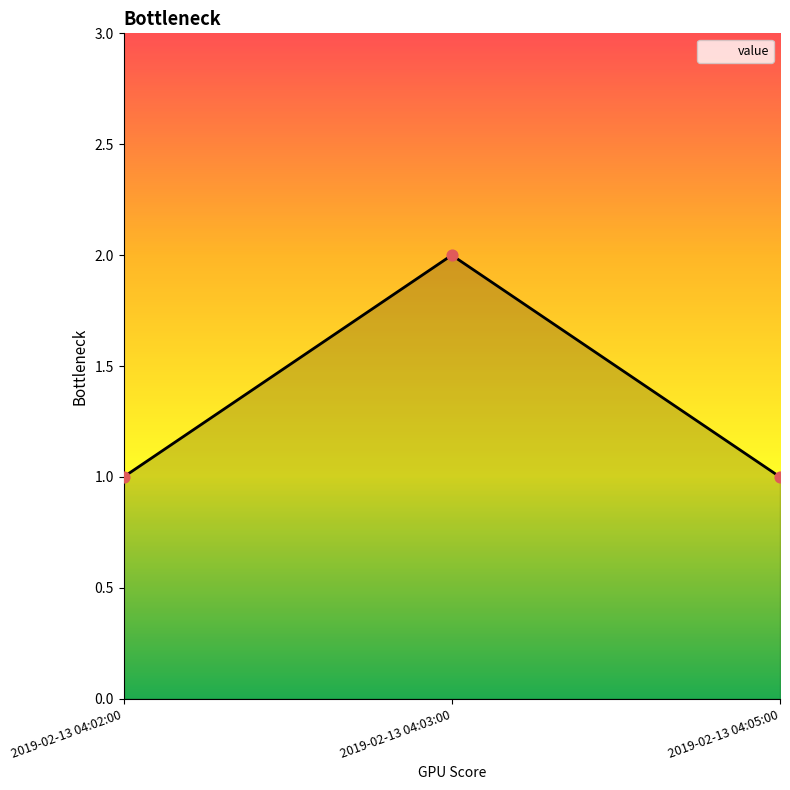

What is the change in value from 2019-02-13 04:03:00 to 2019-02-13 04:05:00?

-1